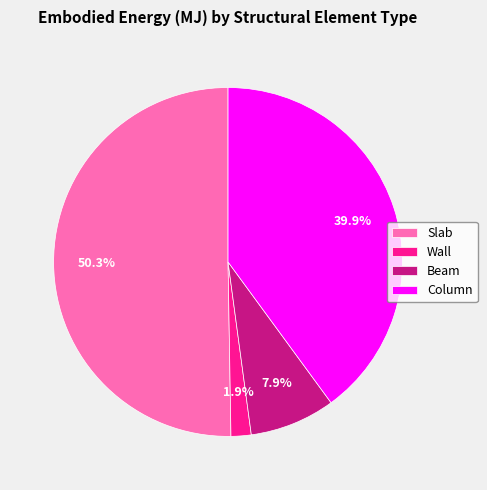

Which has a higher value, Slab or Beam?

Slab